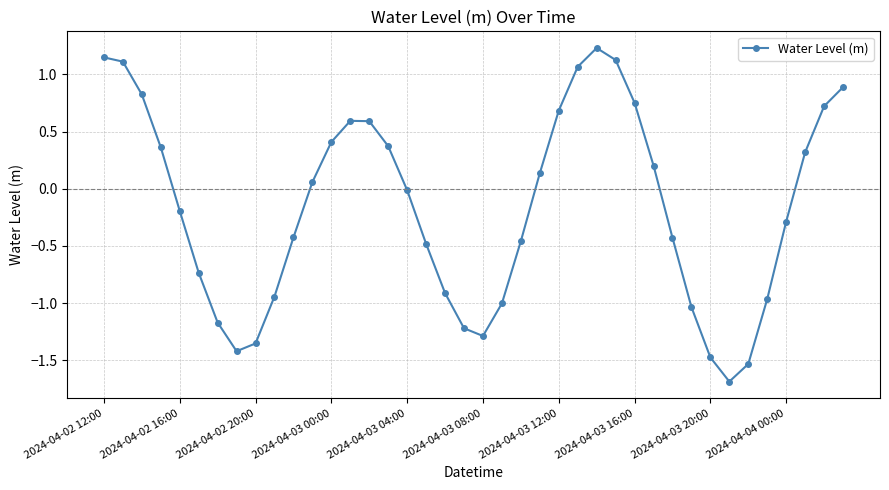

What is the difference between the maximum and minimum values?

2.9